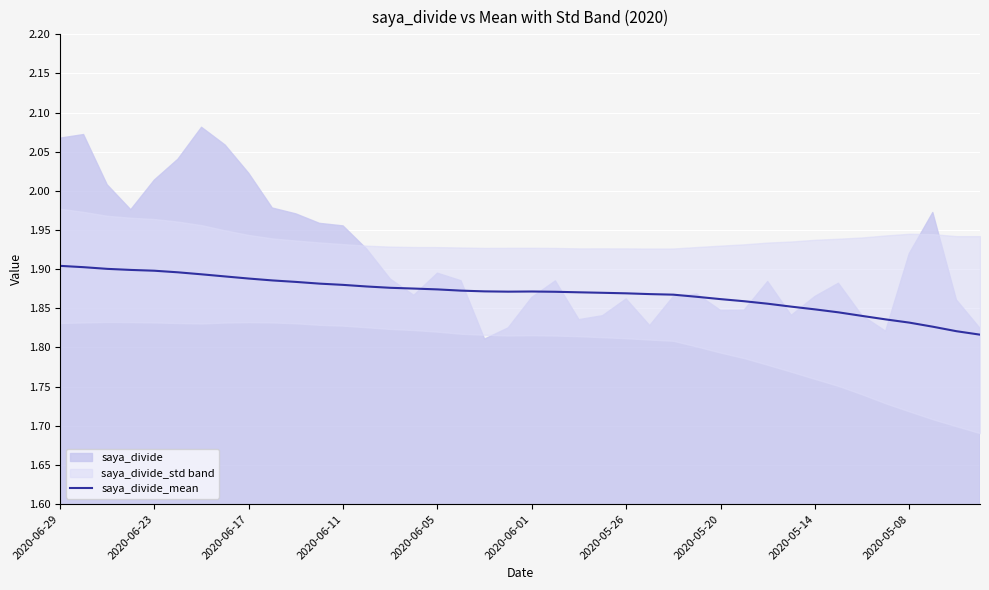

Reading left to right, extract all data points from this chart.

1.9	1.9	1.9	1.9	1.9	1.9	1.9	1.9	1.9	1.9	1.9	1.9	1.9	1.9	1.9	1.9	1.9	1.9	1.9	1.9	1.9	1.9	1.9	1.9	1.9	1.9	1.9	1.9	1.9	1.9	1.9	1.9	1.8	1.8	1.8	1.8	1.8	1.8	1.8	1.8